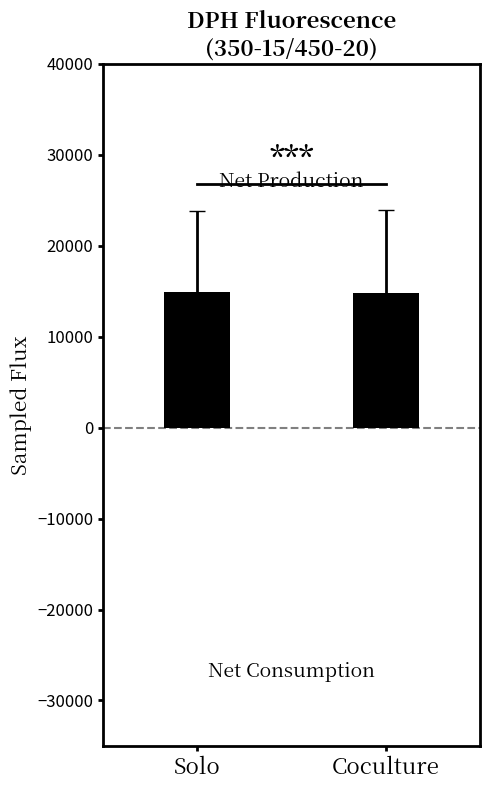

The chart shows a value of 14873.2 at Solo. True or false?

True